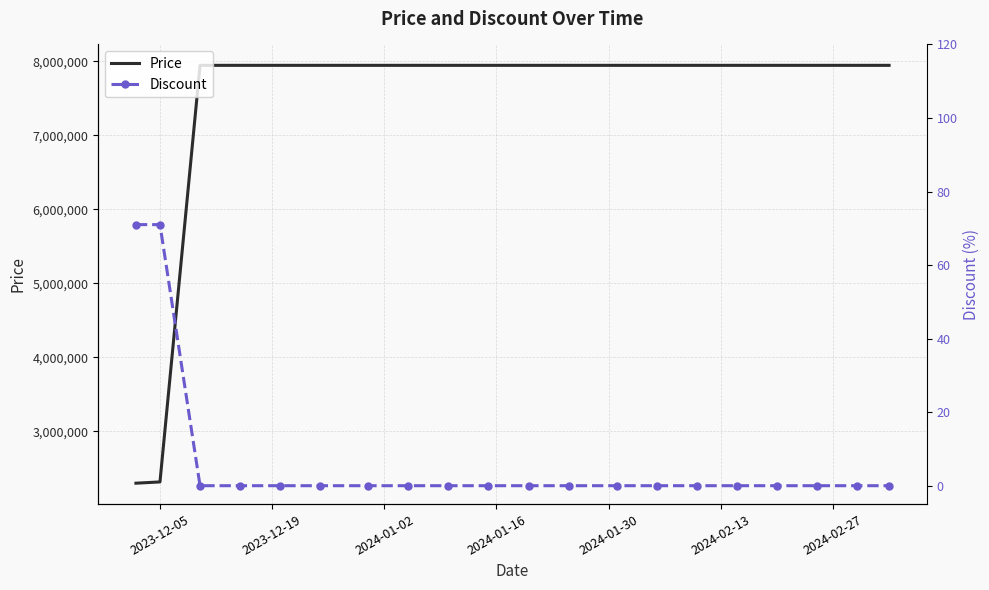

Rank the series at 2023-12-05 from lowest to highest value.

Discount, Price